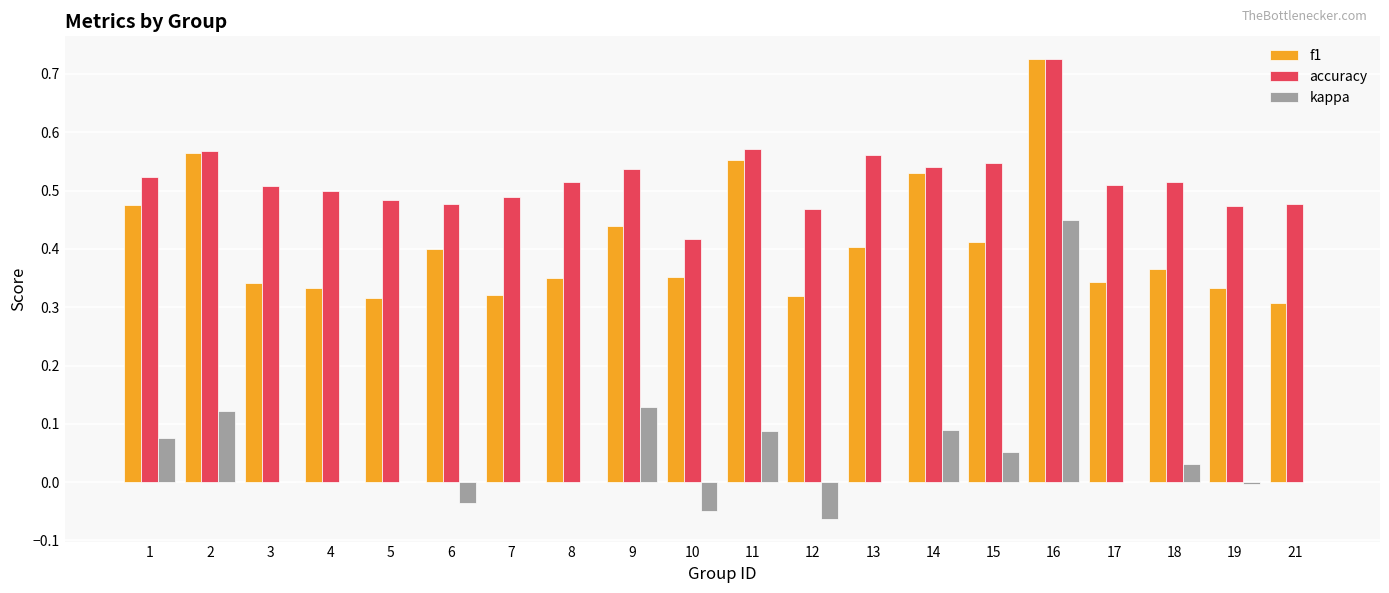

Which label corresponds to the largest value in the chart?

16